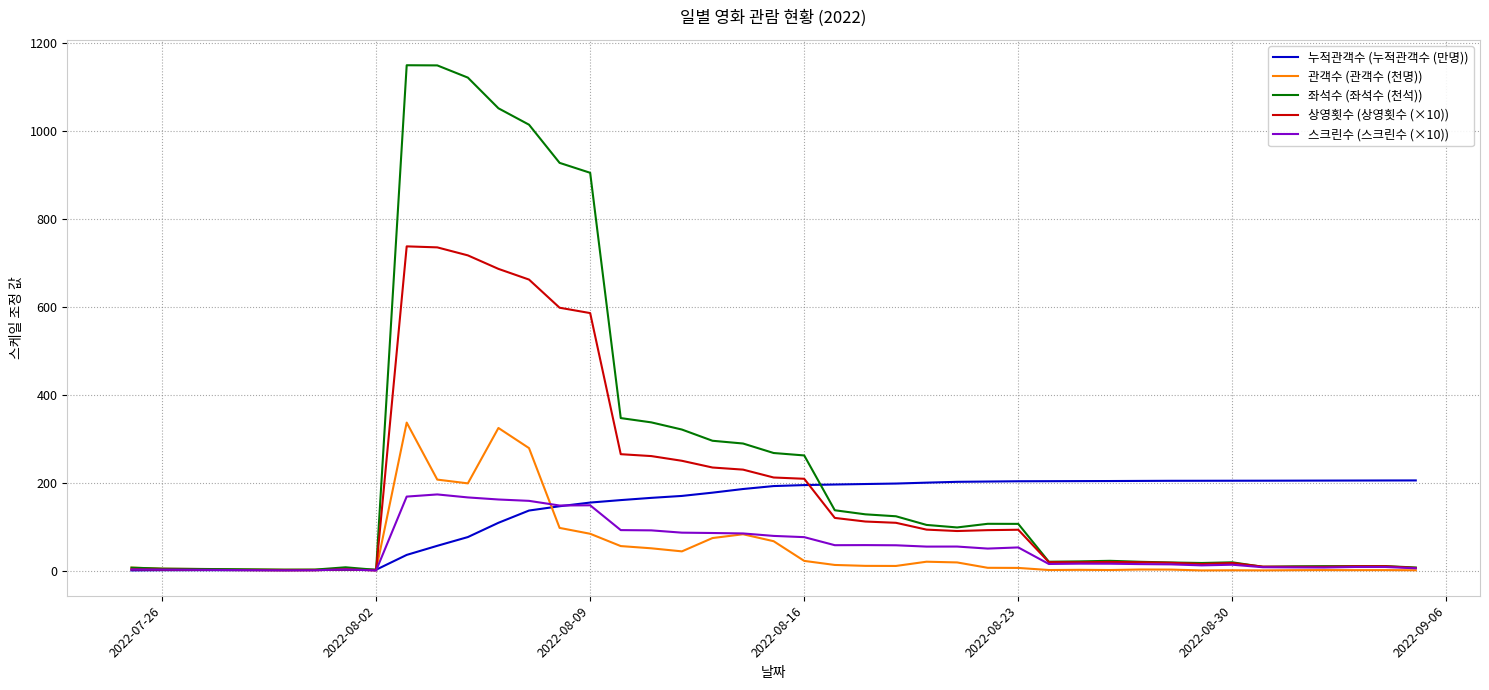

What is the difference between the maximum and second lowest values in the 스크린수 (스크린수 (×10)) series?

172.6